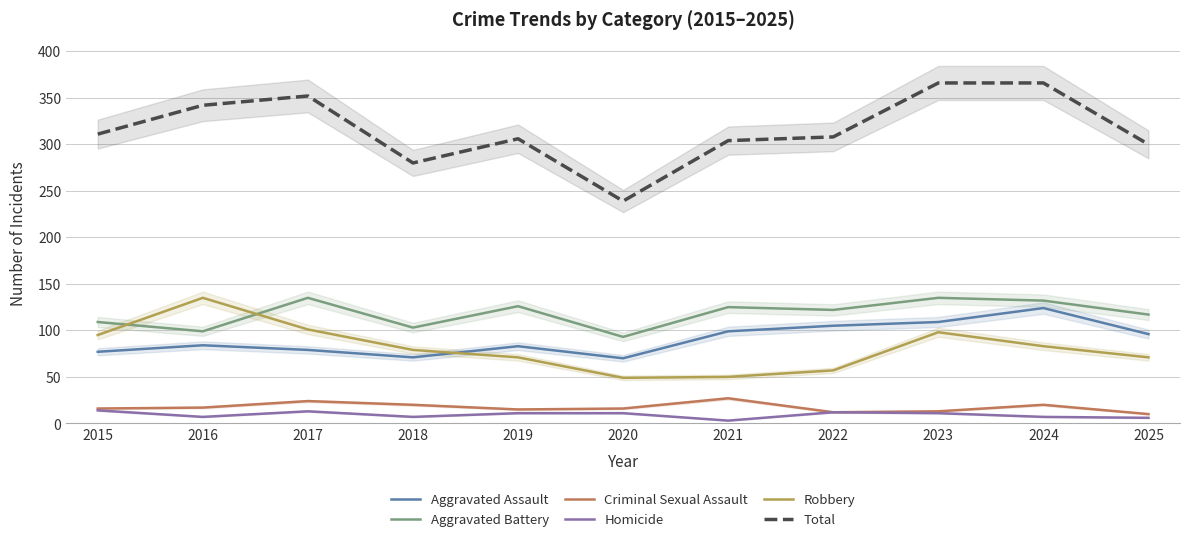

How many interior local valleys does the Criminal Sexual Assault series have?

2